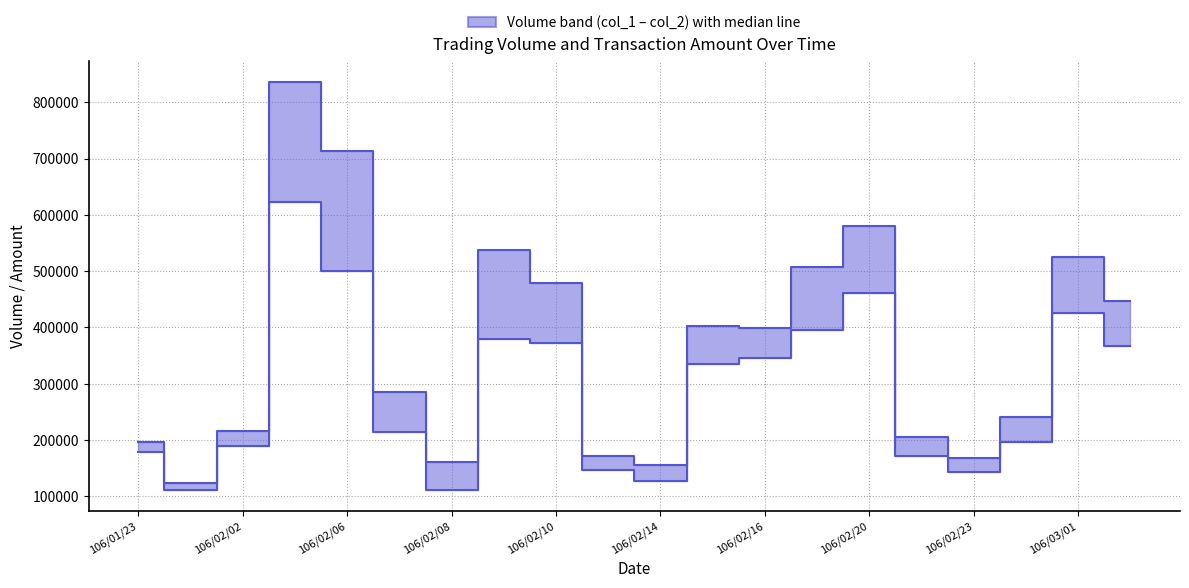

At which label is col_1 (Volume) closest to 367000?

19